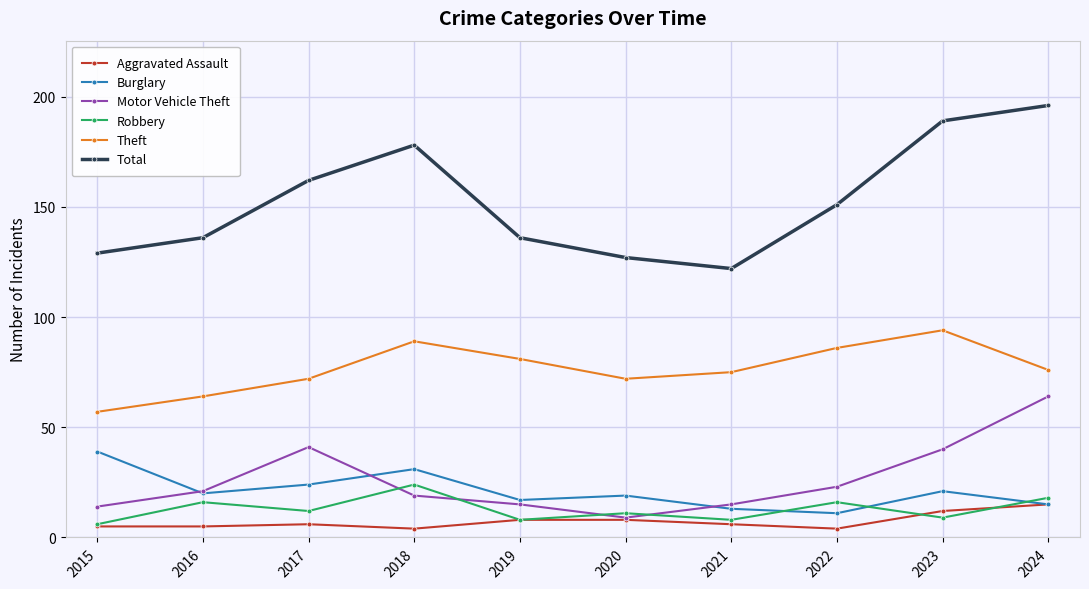

Which series changed the most between 2021 and 2022?

Total